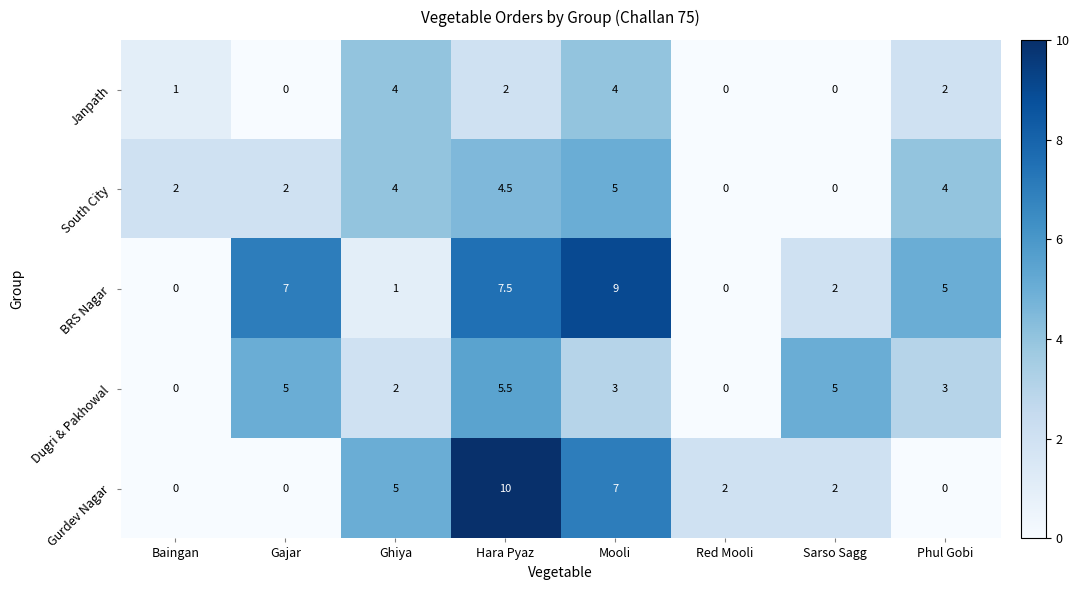

List the series in order of their peak value, lowest first.

Janpath, South City, Dugri & Pakhowal, BRS Nagar, Gurdev Nagar